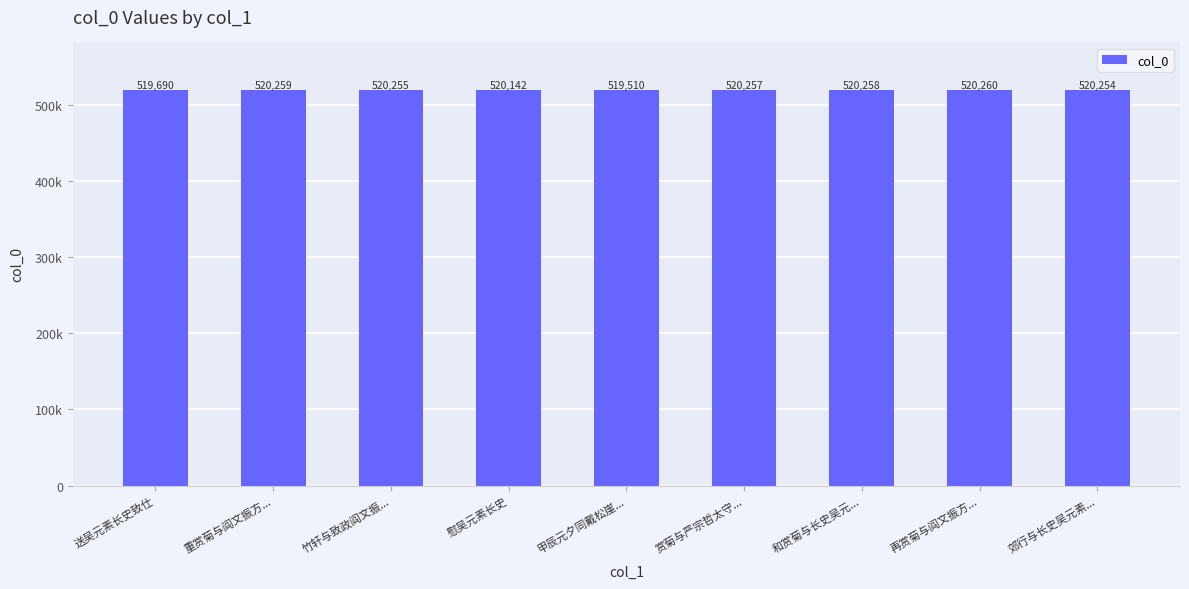

List the labels in order of value, smallest first.

甲辰元夕同戴松崖..., 送吴元素长史致仕, 慰吴元素长史, 郊行与长史吴元素..., 竹轩与致政阎文振..., 赏菊与严宗哲太守..., 和赏菊与长史吴元..., 重赏菊与阎文振方..., 再赏菊与阎文振方...